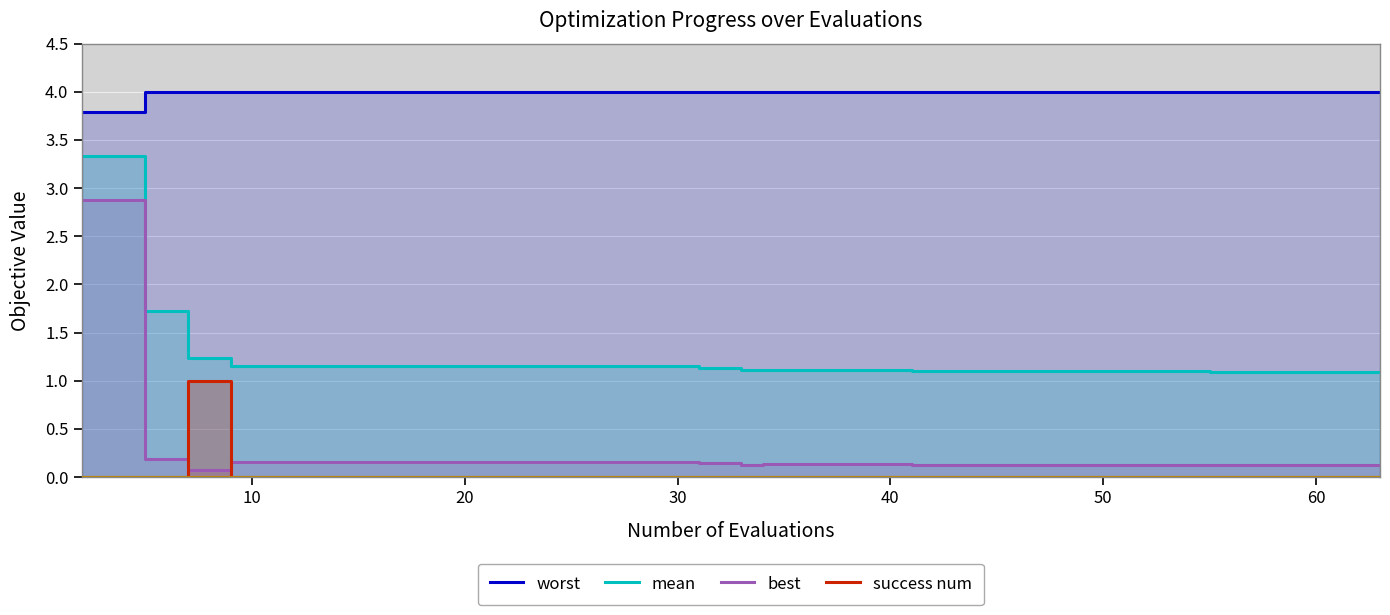

The value of mean at 14 is 0.6. True or false?

False